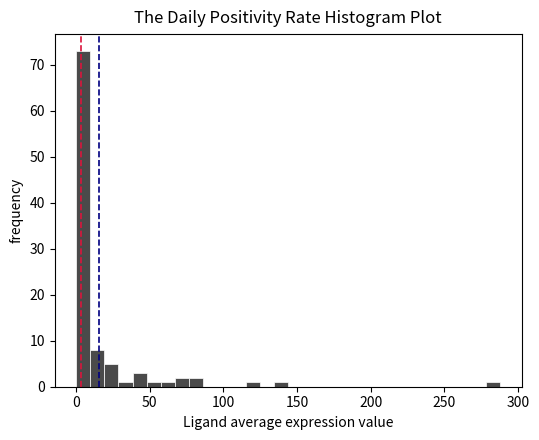

Around what value on the x-axis is the tallest bar? Give the approximate position of its centre, as read against the axis.

5